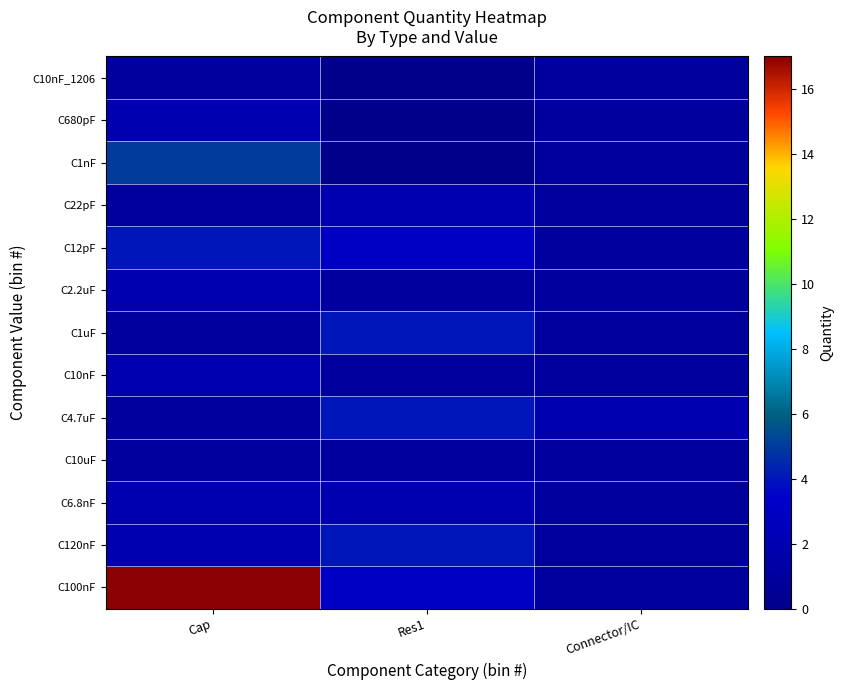

Which label corresponds to the smallest value in the chart?

Res1